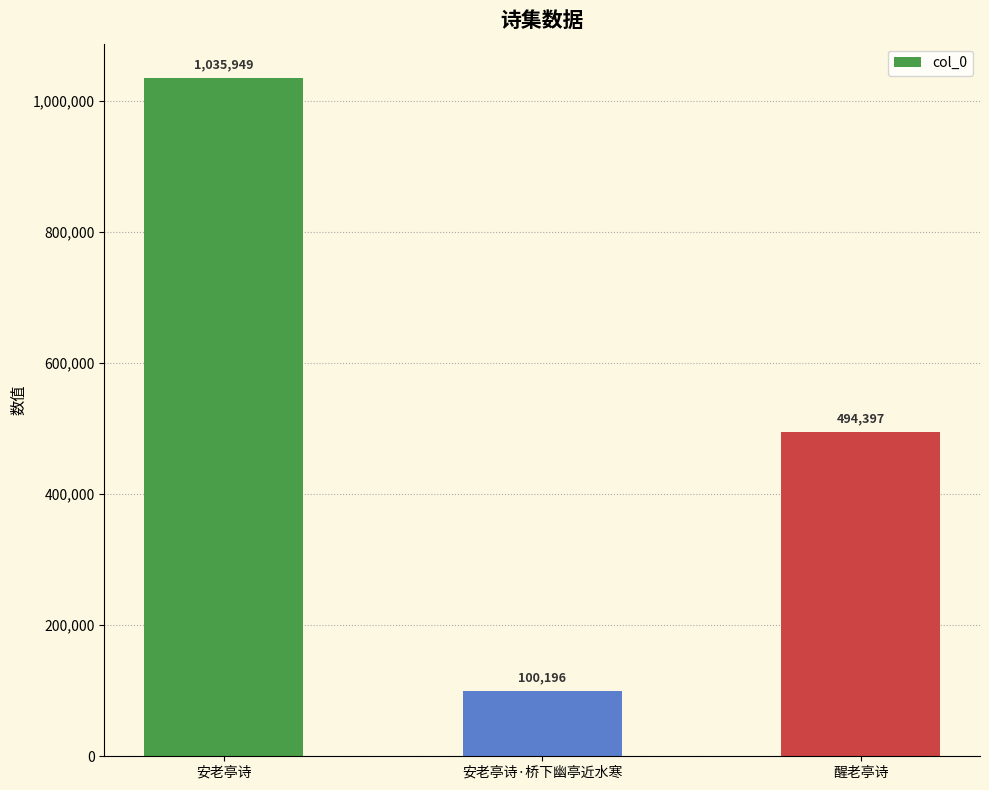

List the labels in order of value, largest first.

安老亭诗, 醒老亭诗, 安老亭诗·桥下幽亭近水寒